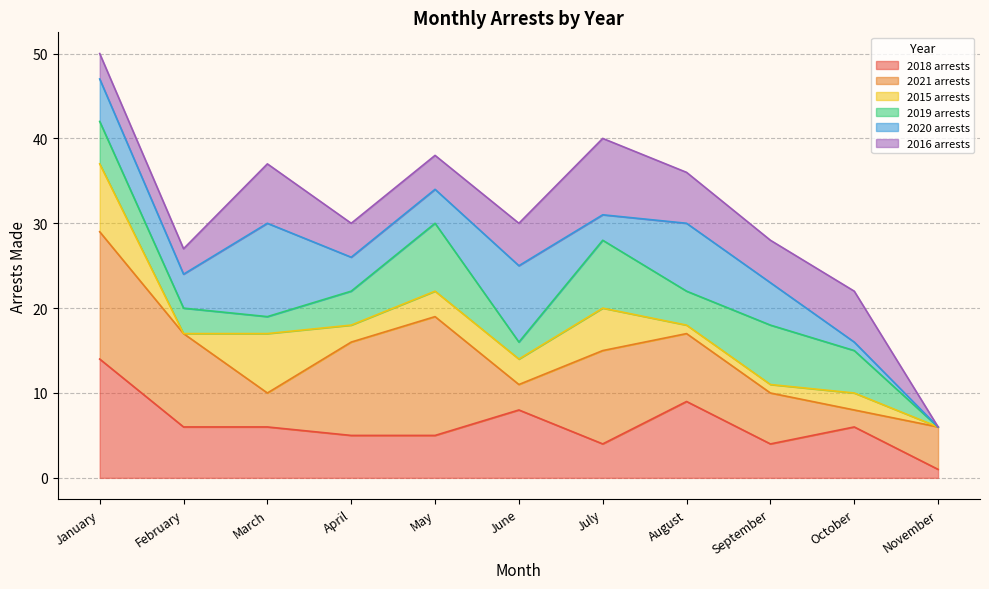

What is the highest value of the 2018 arrests series?

14